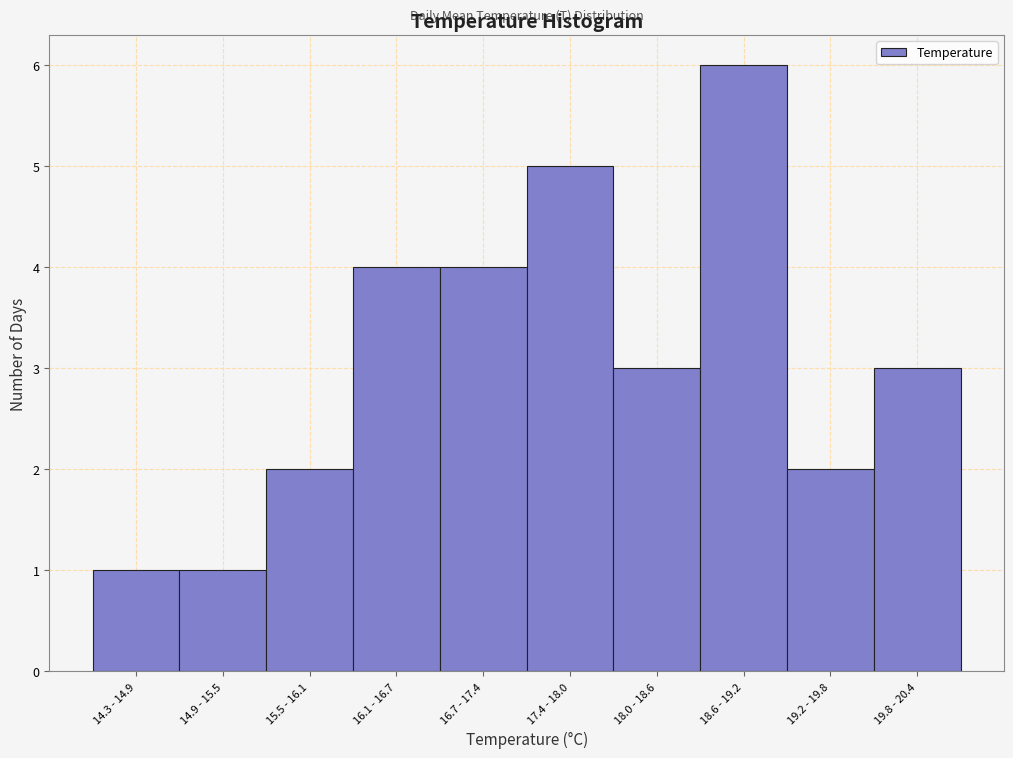

Reading left to right, list all the values displayed in this chart.

14.3 - 14.9=1	14.9 - 15.5=1	15.5 - 16.1=2	16.1 - 16.7=4	16.7 - 17.4=4	17.4 - 18.0=5	18.0 - 18.6=3	18.6 - 19.2=6	19.2 - 19.8=2	19.8 - 20.4=3